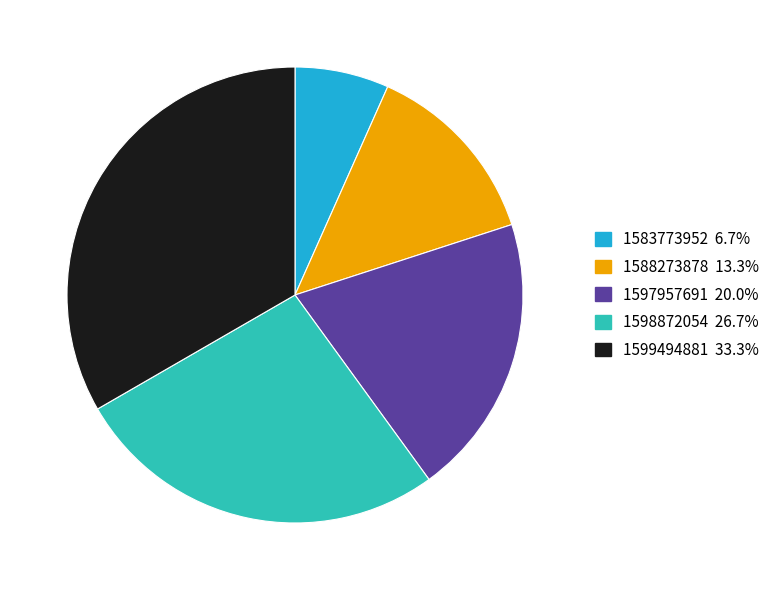

Which slice is the largest?

1599494881